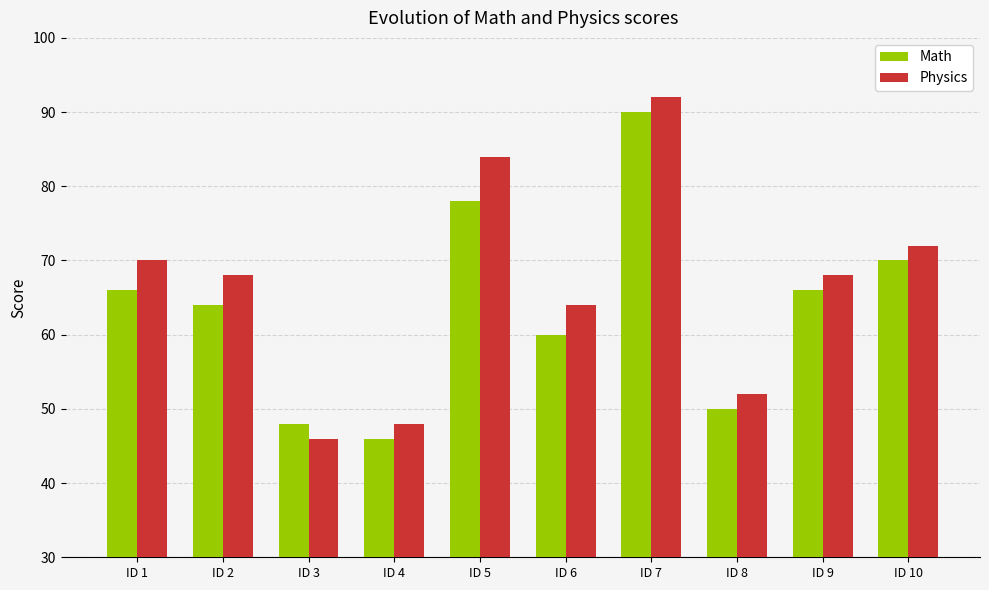

Reading left to right, extract all data points from this chart.

Math: 66	64	48	46	78	60	90	50	66	70
Physics: 70	68	46	48	84	64	92	52	68	72